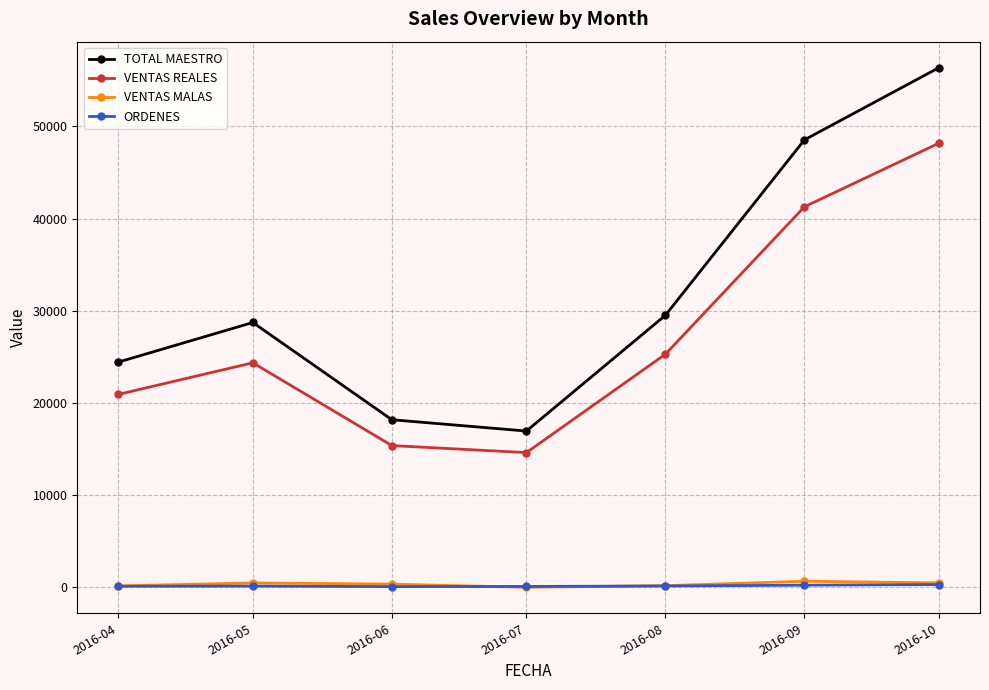

At which category is the sum across all series the highest?

2016-10